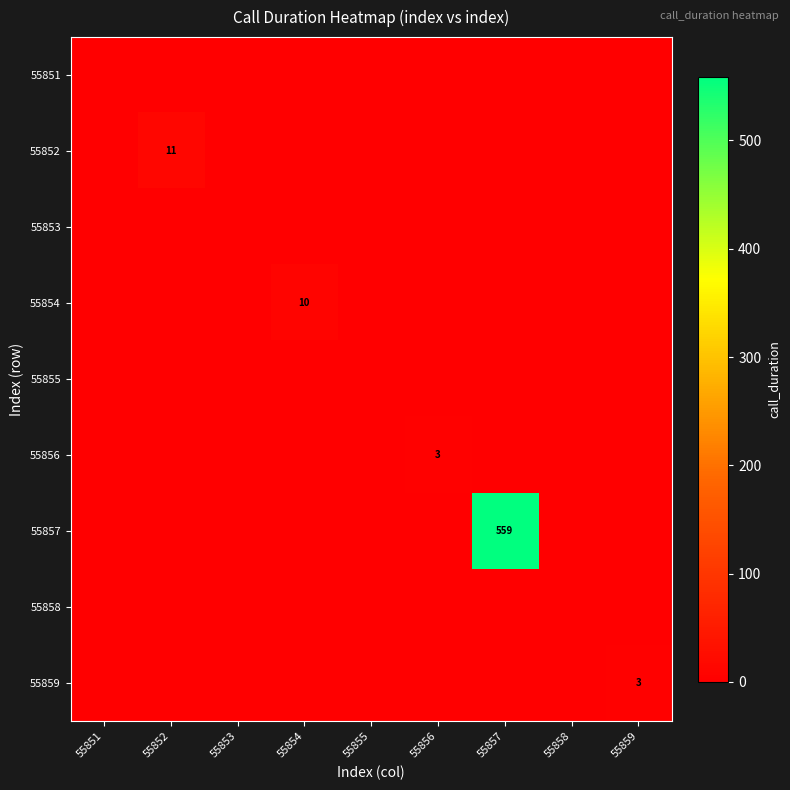

The value of 55857 at 55857 is 559. True or false?

True